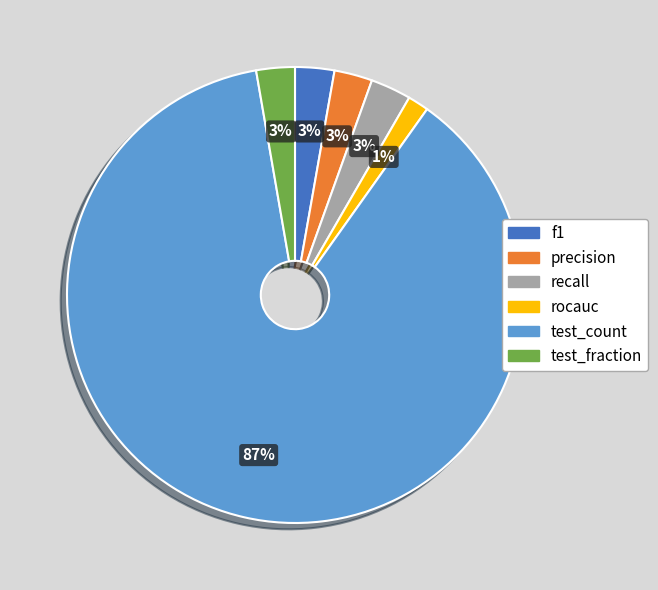

To the nearest percent, what is the average slice percentage?

17%